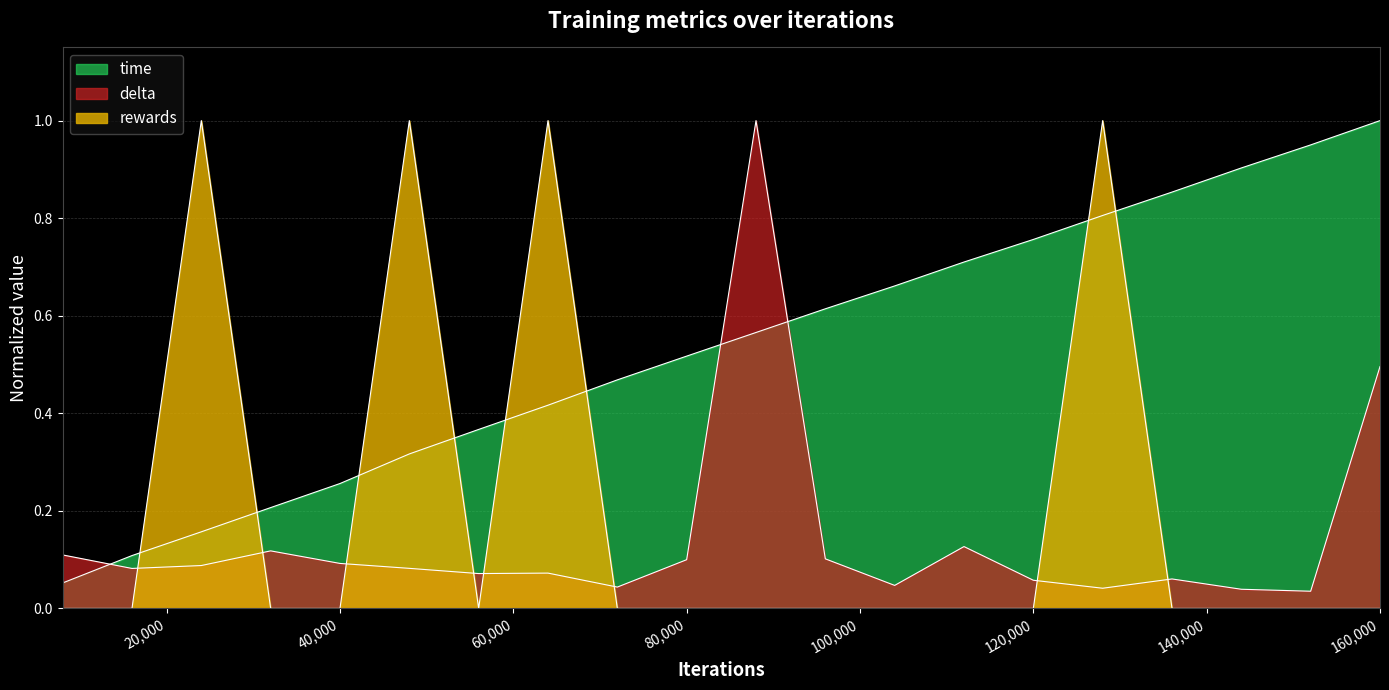

Which series ends up on top after the final intersection of delta and rewards?

delta